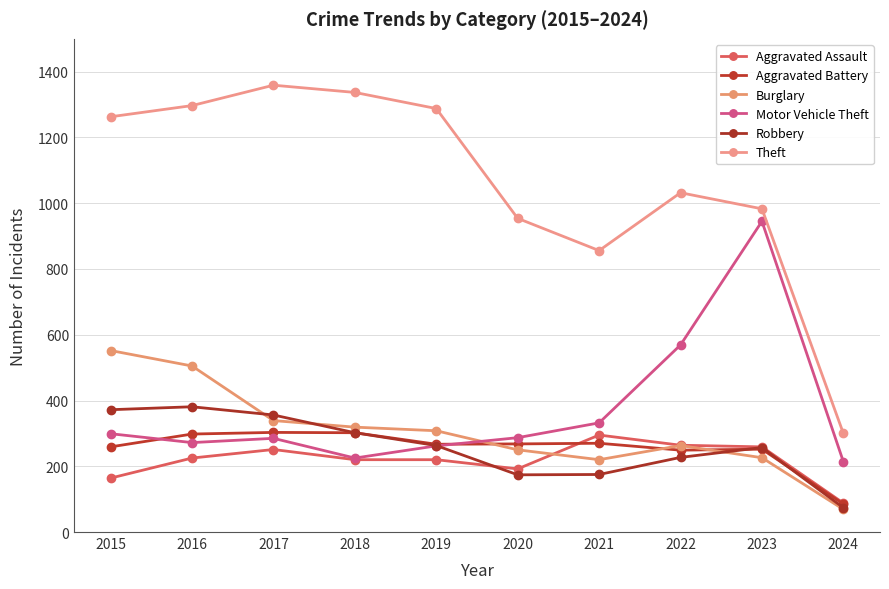

What is the greatest value displayed?

1359